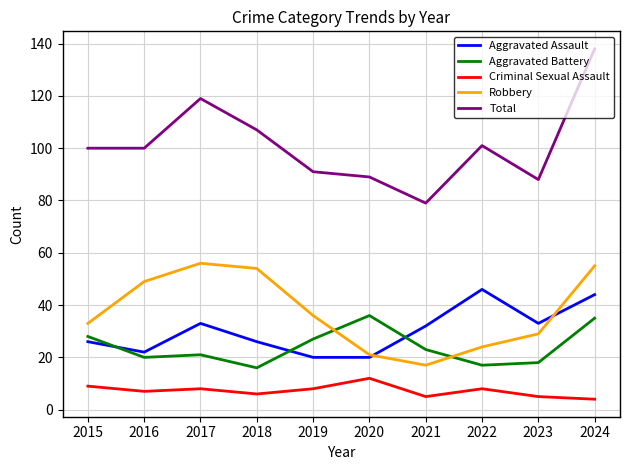

The Criminal Sexual Assault series shows 12 at 2020. True or false?

True